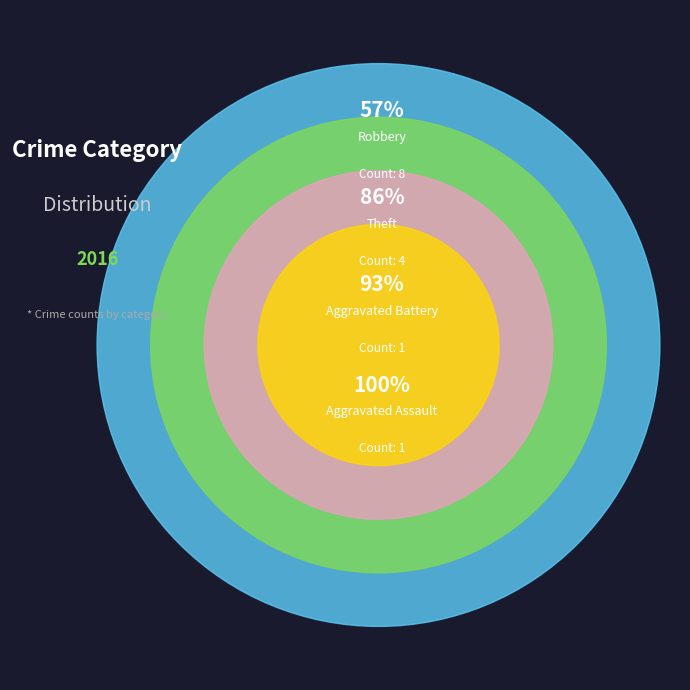

What is the ratio of the value at Theft to the value at Aggravated Battery?

4.0